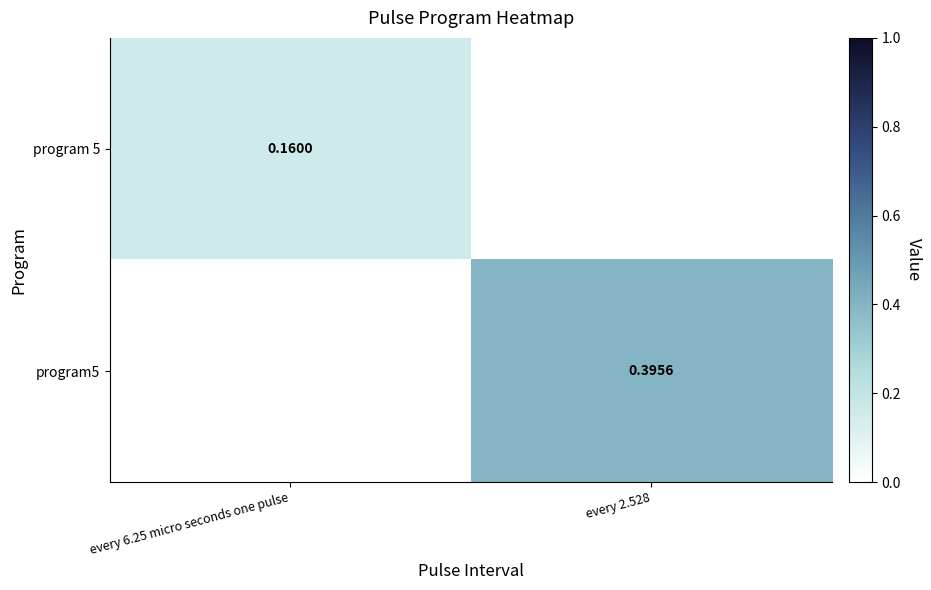

How many data points in program5 are above 0?

1